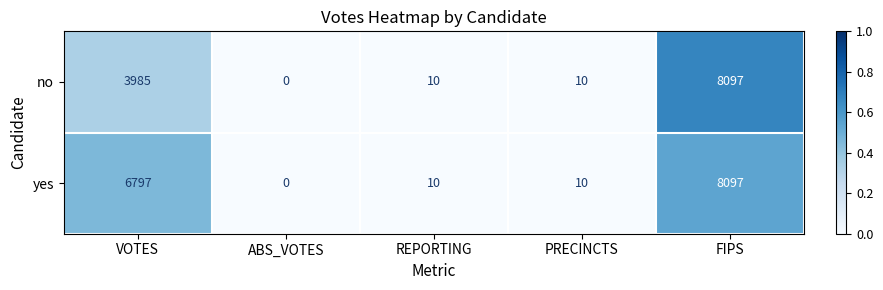

Between VOTES and FIPS, which series saw the biggest shift?

no